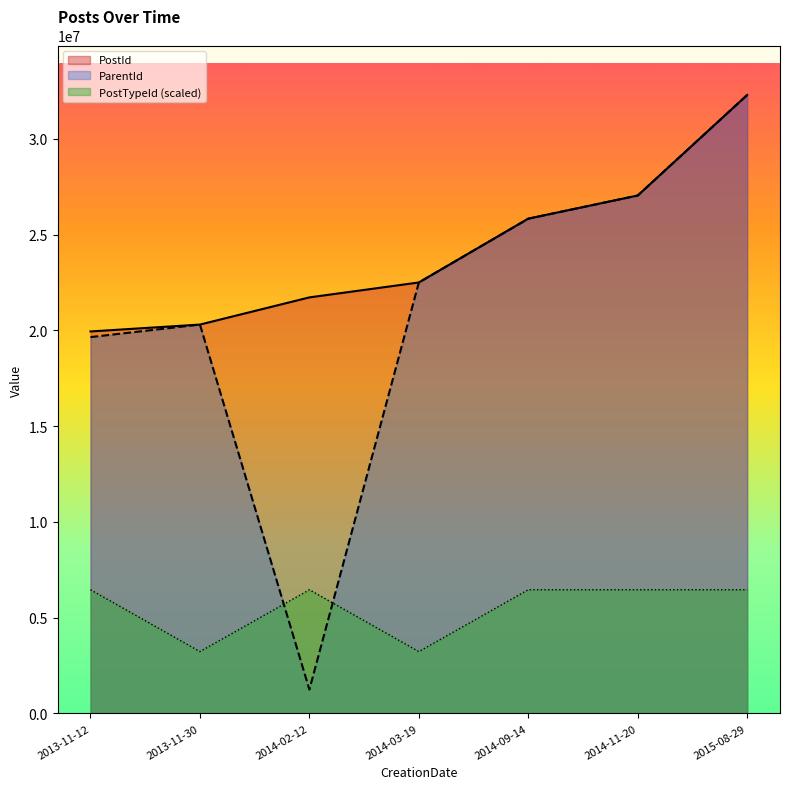

What is the value of the ParentId point at the 5th from the left?

25824378.0